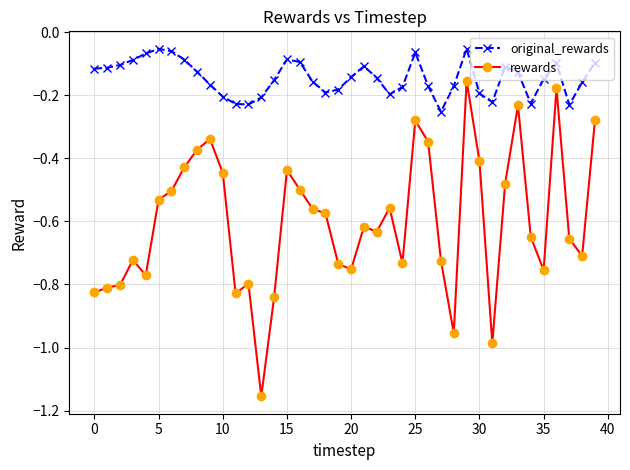

Which series has the widest spread of values?

rewards